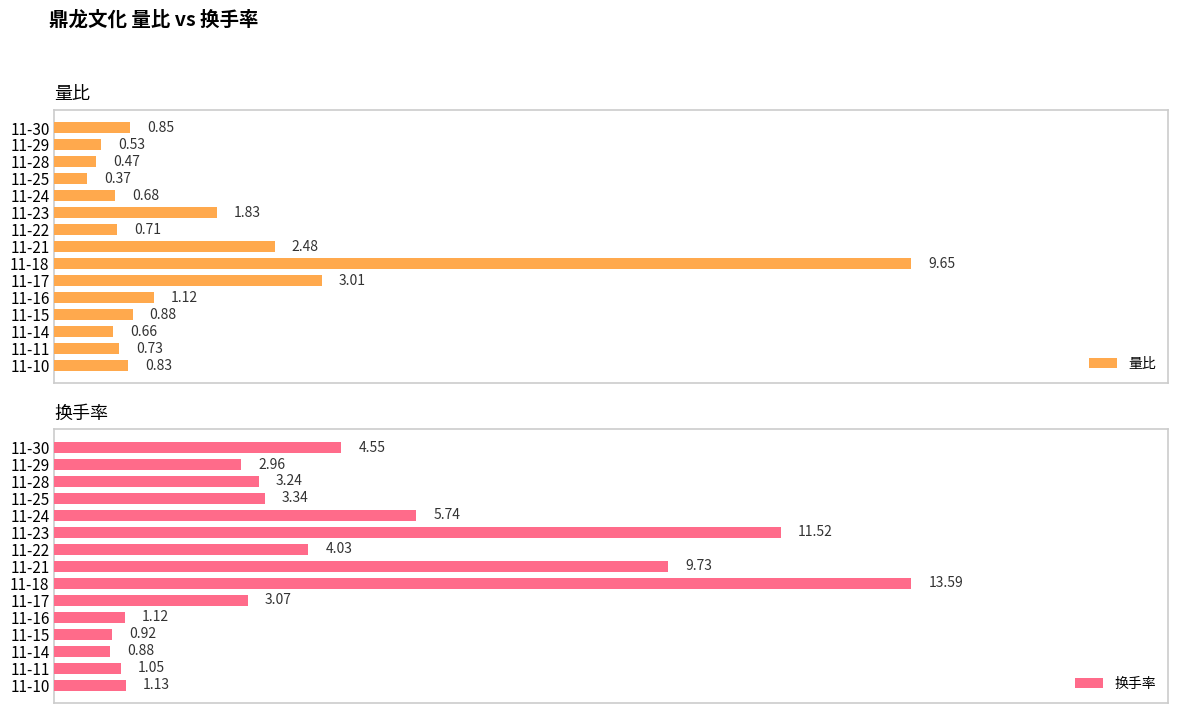

At how many categories does at least one series exceed 0?

15